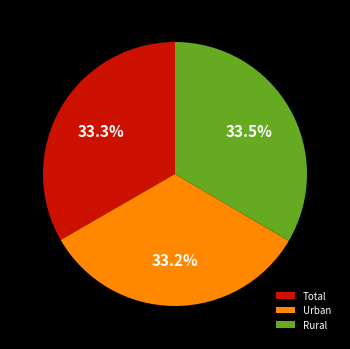

To the nearest percent, what is the average slice percentage?

33%